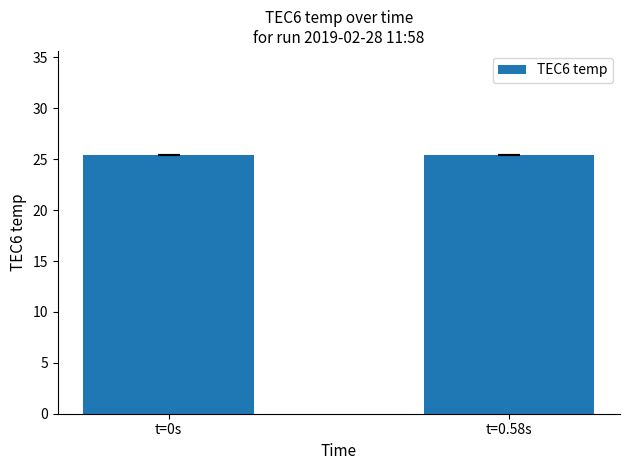

What is the sum of the values at t=0s and t=0.58s?

50.9